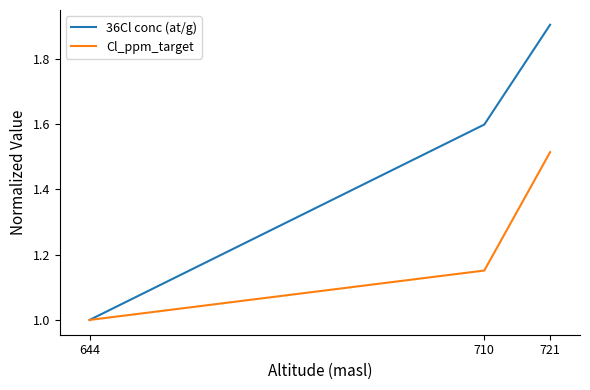

How many series are shown in this chart?

2